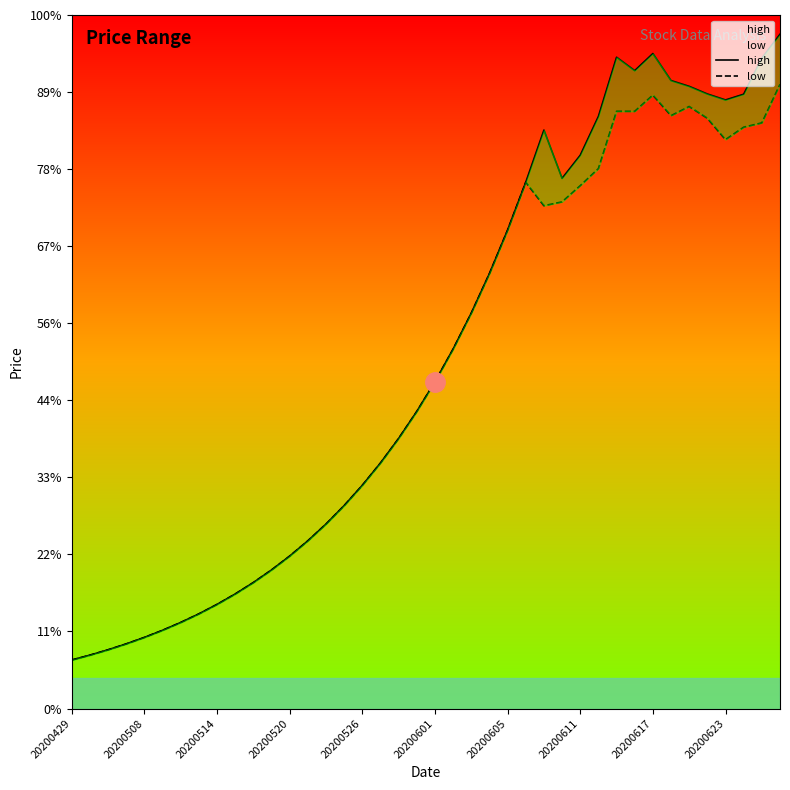

Reading left to right, list all the values displayed in this chart.

high: 12.6	13.9	15.2	16.8	18.5	20.3	22.3	24.6	27.0	29.7	32.7	36.0	39.6	43.5	47.9	52.7	57.9	63.7	70.1	77.1	84.8	93.3	102.6	112.9	124.2	136.6	150.1	137.6	143.6	153.7	169.0	165.6	170.0	163.0	161.5	159.5	157.9	159.4	168.8	175.0
low: 12.6	13.9	15.2	16.8	18.5	20.3	22.3	24.6	27.0	29.7	32.7	36.0	39.6	43.5	47.9	52.7	57.9	63.7	70.1	77.1	84.8	93.3	102.6	112.9	124.2	136.6	130.5	131.5	135.7	140.1	155.0	155.0	159.2	153.9	156.2	153.2	147.7	150.9	152.0	162.0